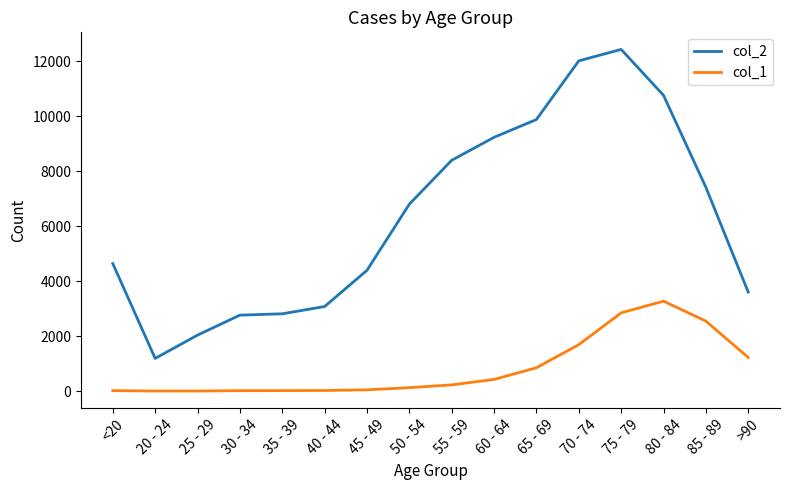

The value of col_1 at >90 is 1224. True or false?

True